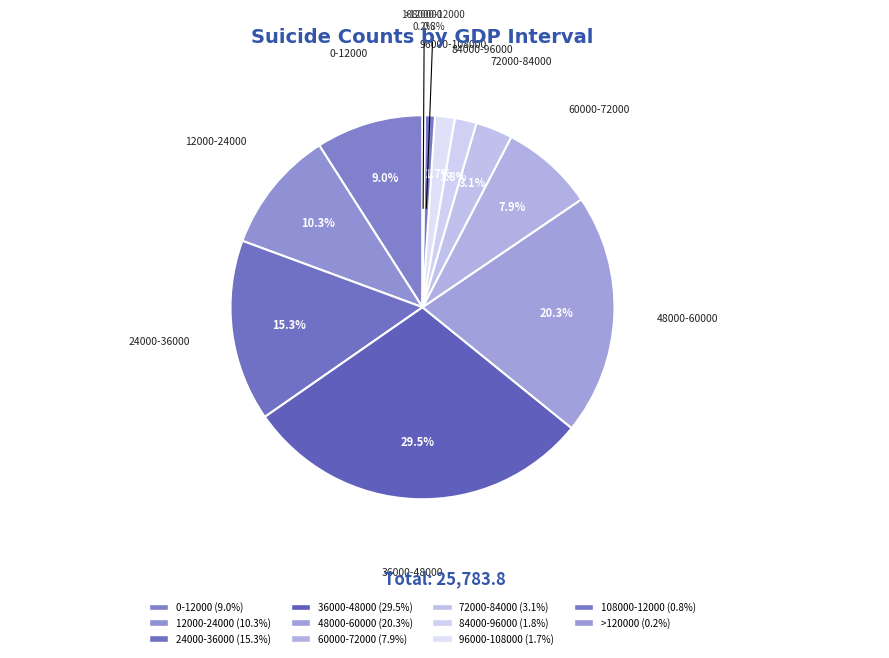

Is 108000-12000 the majority of the pie?

No